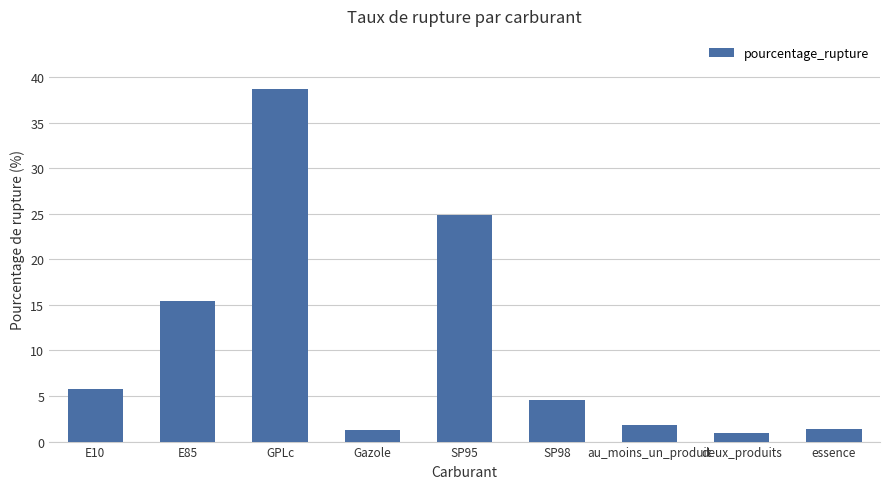

What is the minimum value shown in the chart?

1.0